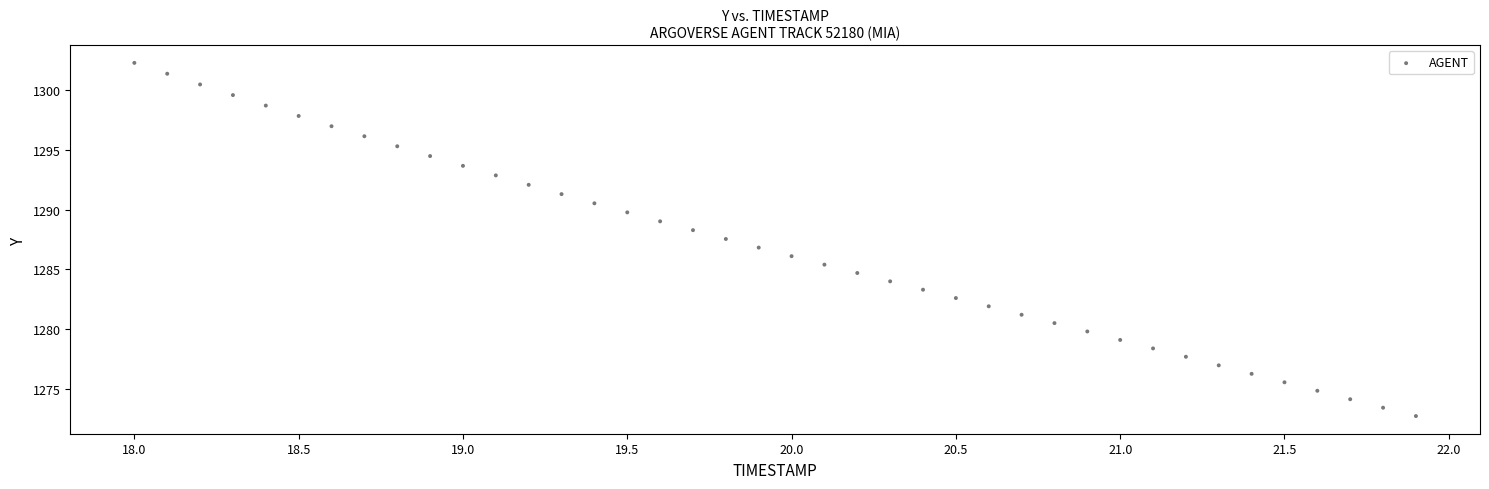

What is the range of Y values (max minus min)?

29.6